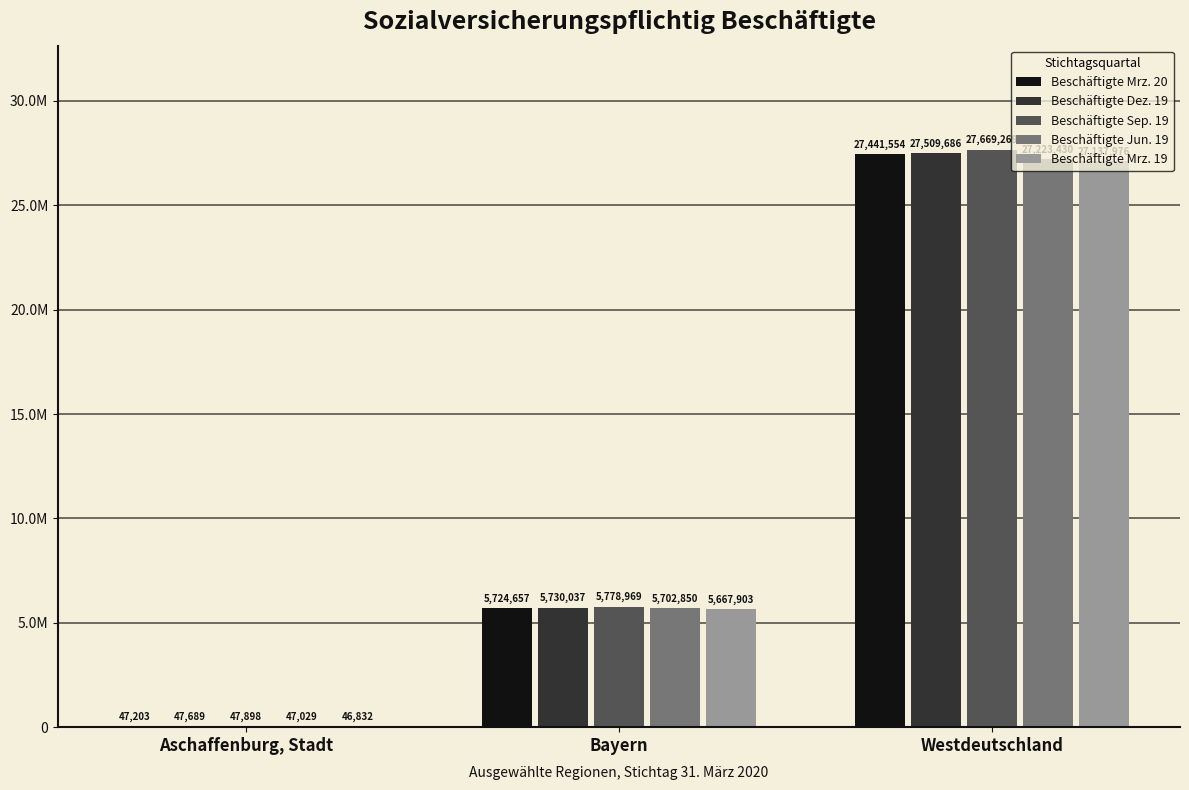

Is the value of Beschäftigte Jun. 19 at Bayern greater than the value of Beschäftigte Mrz. 20 at Westdeutschland?

No